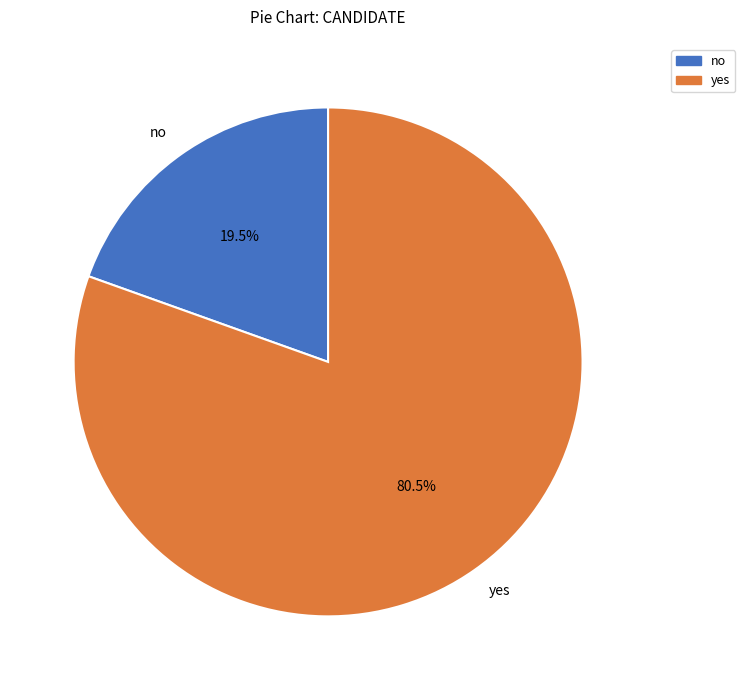

Does no represent more than half of the total?

No